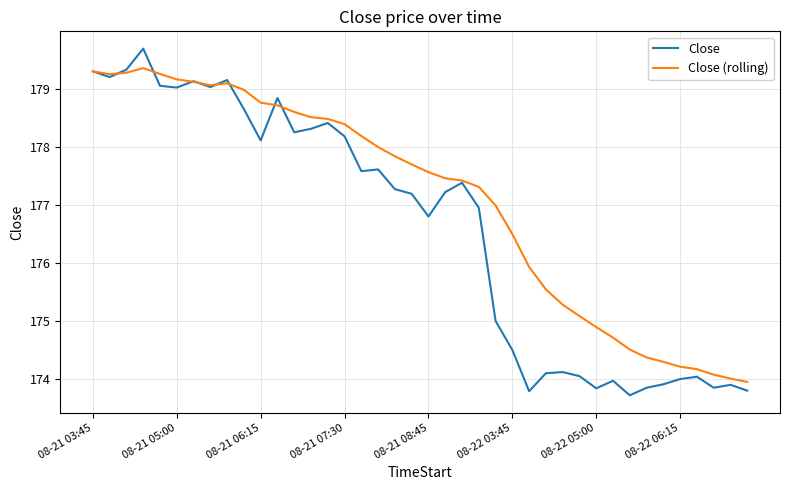

Which series has the largest range (max minus min)?

Close